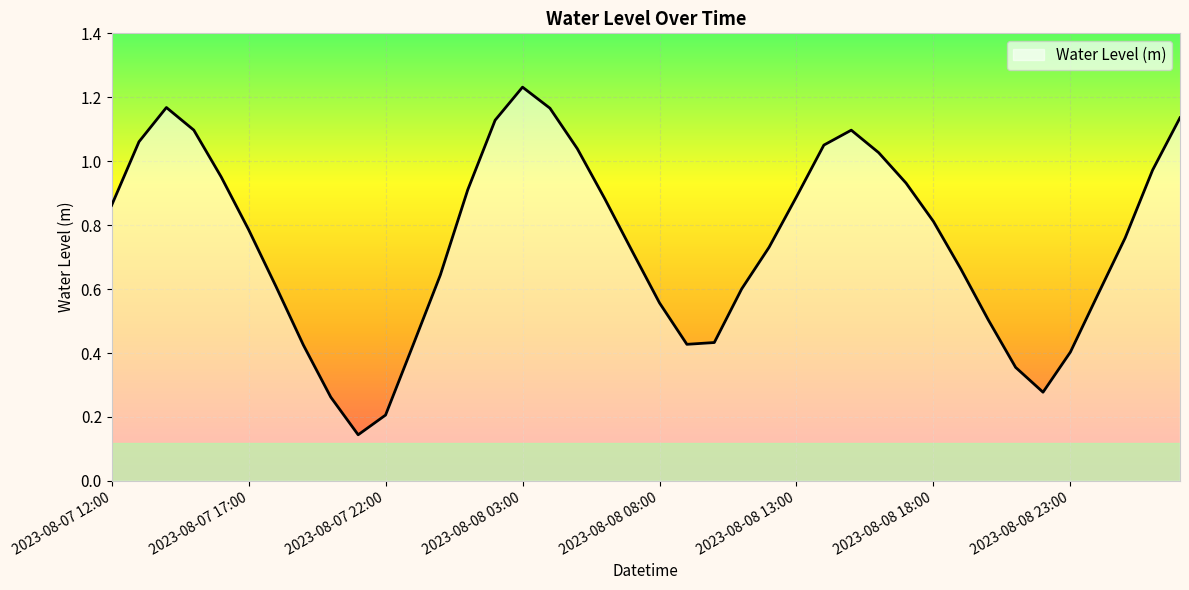

What is the minimum value shown in the chart?

0.1